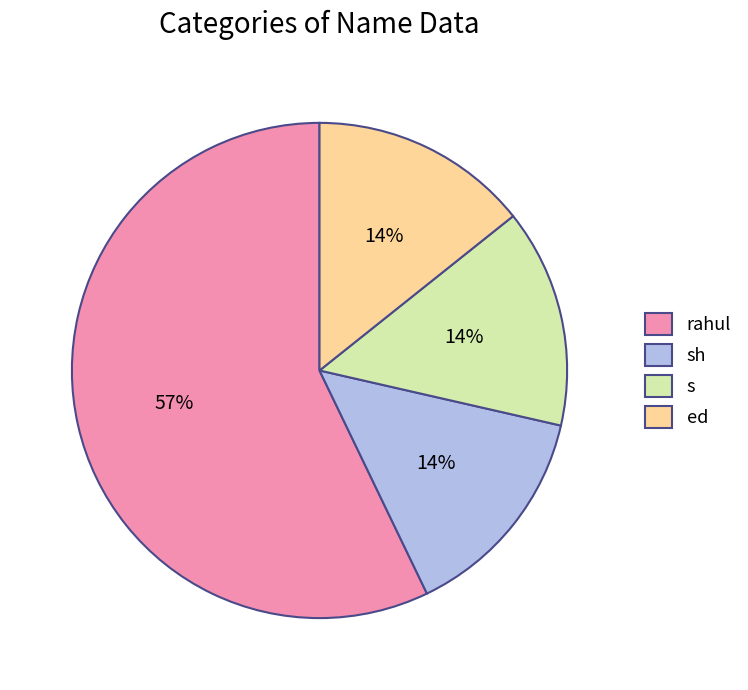

The rahul slice represents 57% of the pie. True or false?

True